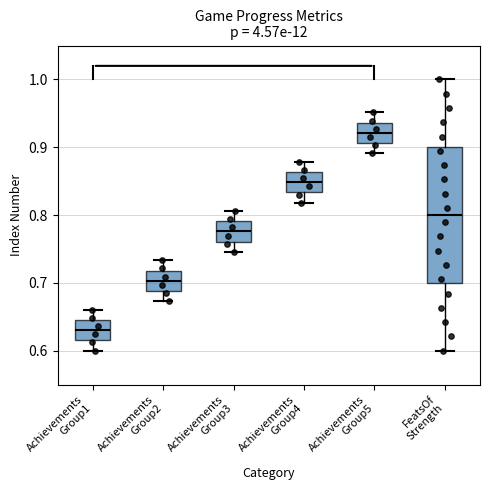

Which box's median line is the lowest?

Achievements Group1